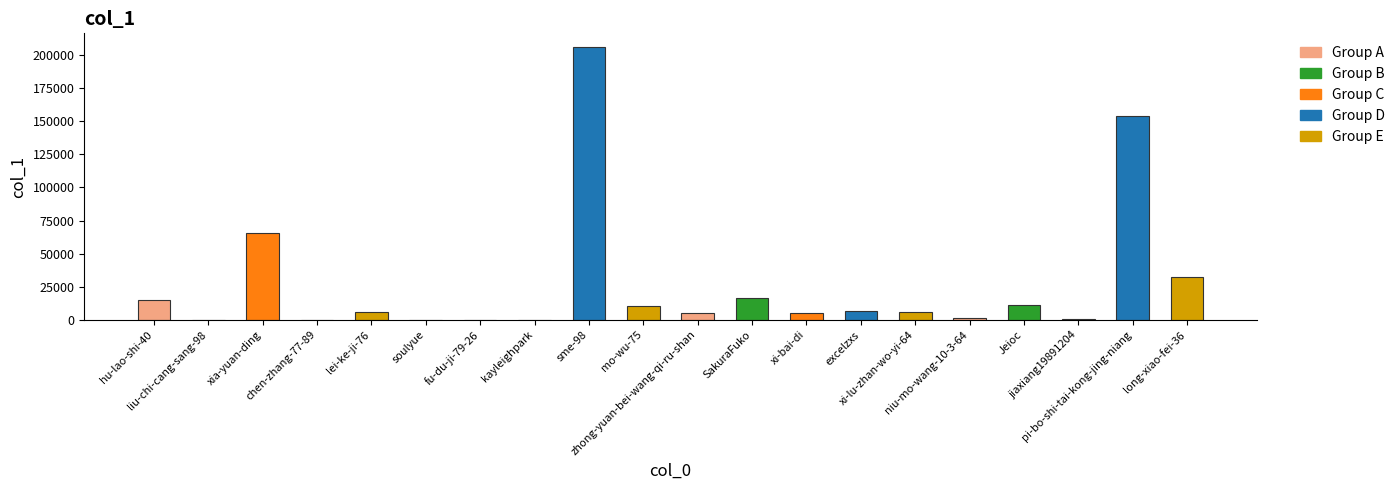

What is the label of the 7th bar from the right?

excelzxs